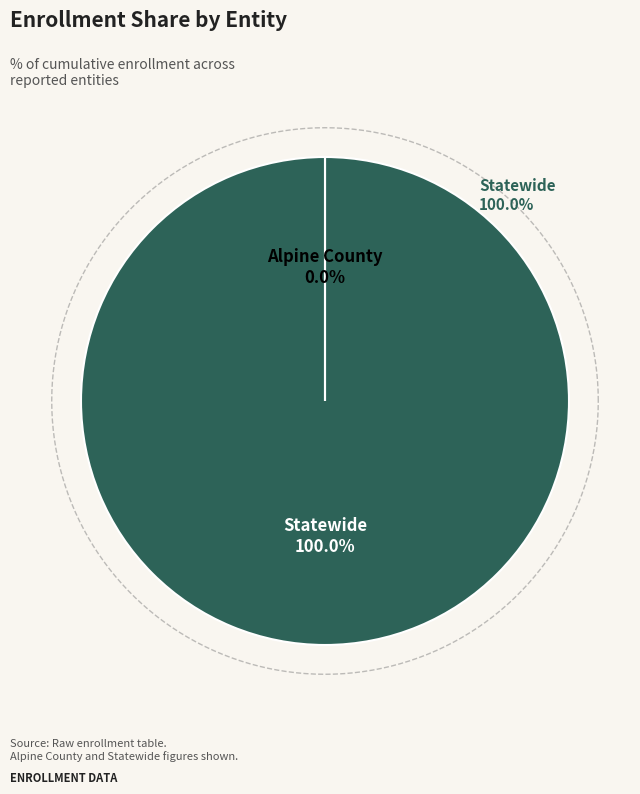

How many segments does this pie chart have?

2